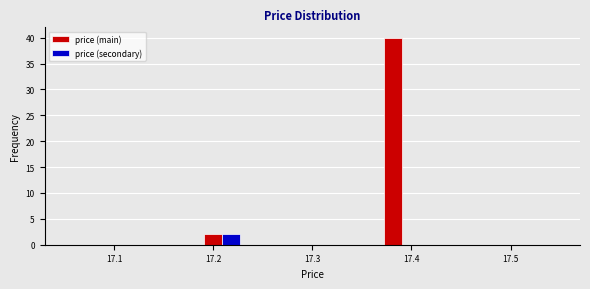

What is the height of the price (secondary) bar covering 17.19 to 17.23 on the x-axis? Neither the bar edges nor the heights are printed on the chart, so give them approximately, as read against the axes.

2